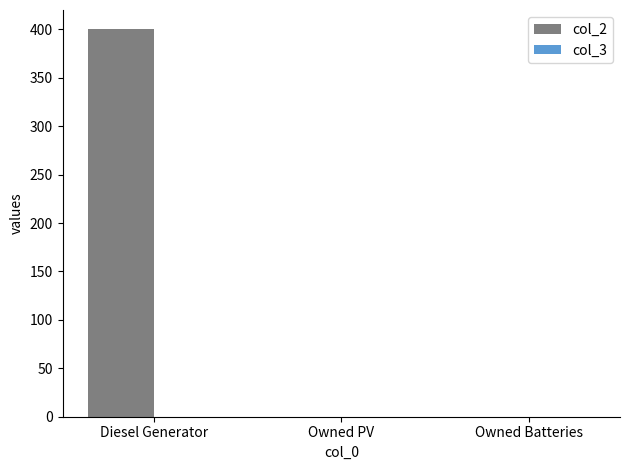

What is the approximate value at Diesel Generator?

400